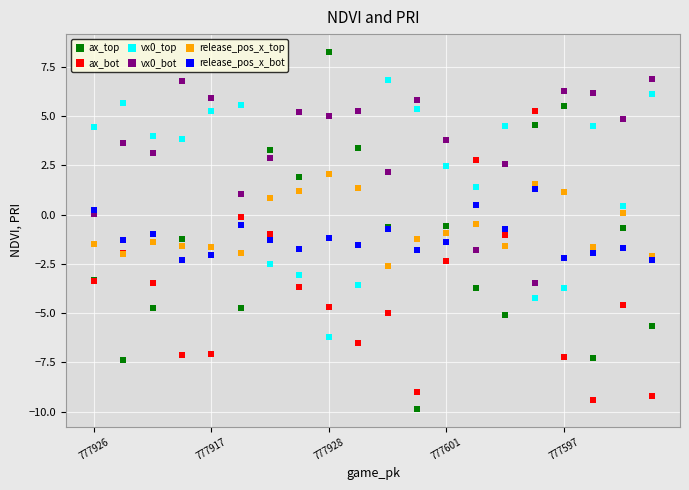

Which series has the largest Y range (max minus min)?

ax_top